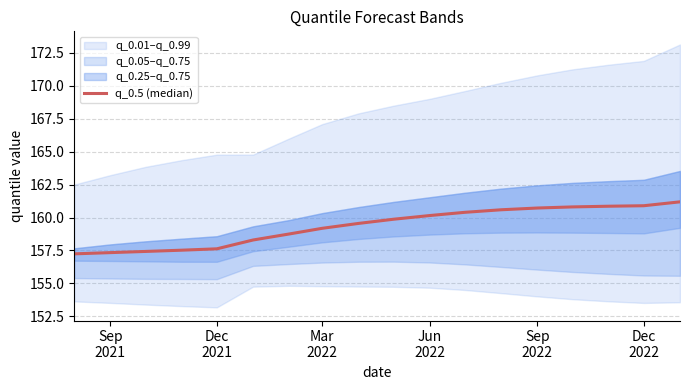

Reading left to right, extract all data points from this chart.

157.2	157.3	157.4	157.5	157.6	158.3	158.8	159.2	159.6	159.9	160.2	160.4	160.6	160.7	160.8	160.9	160.9	161.2